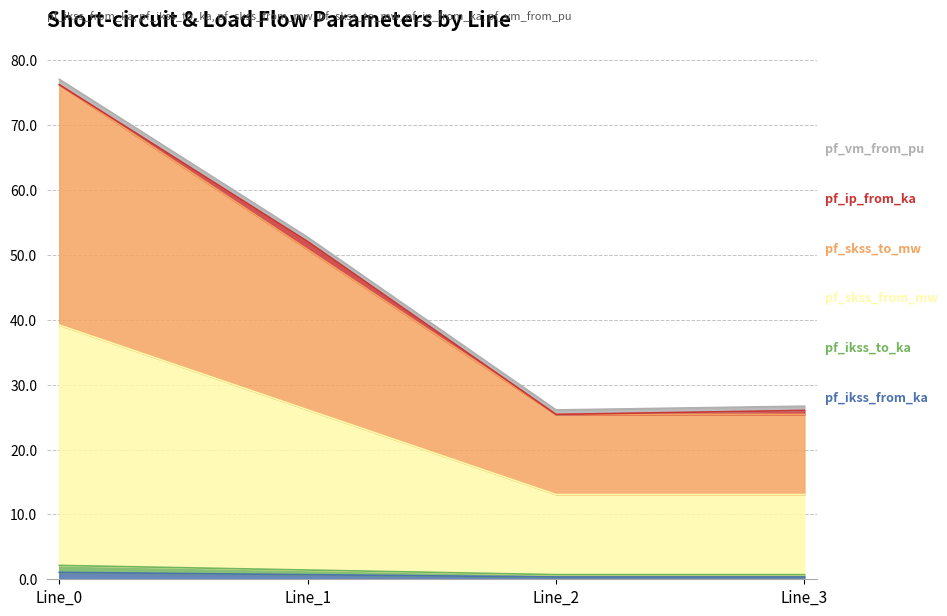

Is the value of pf_ikss_from_ka at Line_0 greater than the value of pf_skss_from_mw at Line_3?

No